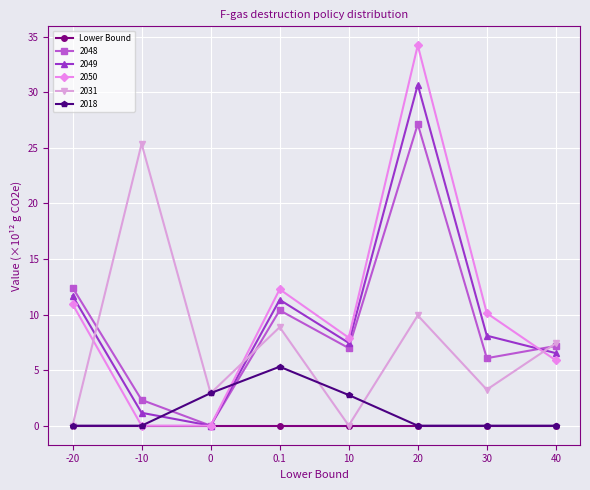

True or false: 2031 and 2050 cross at least once.

True